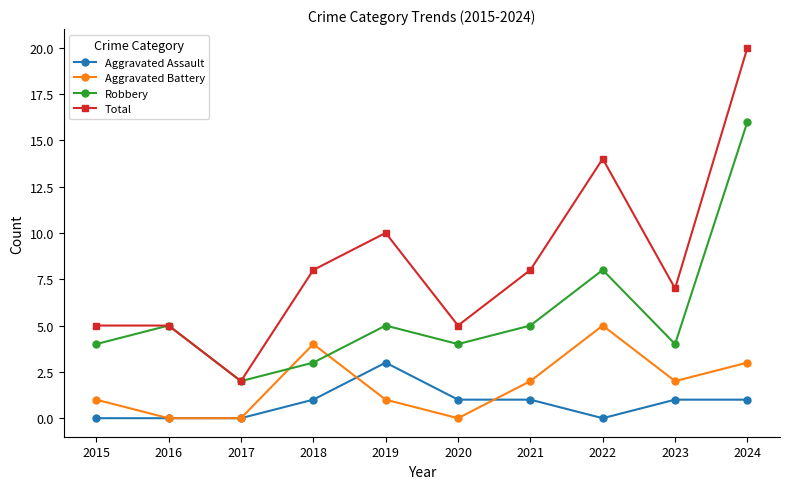

At which label is Robbery closest to 9?

2022